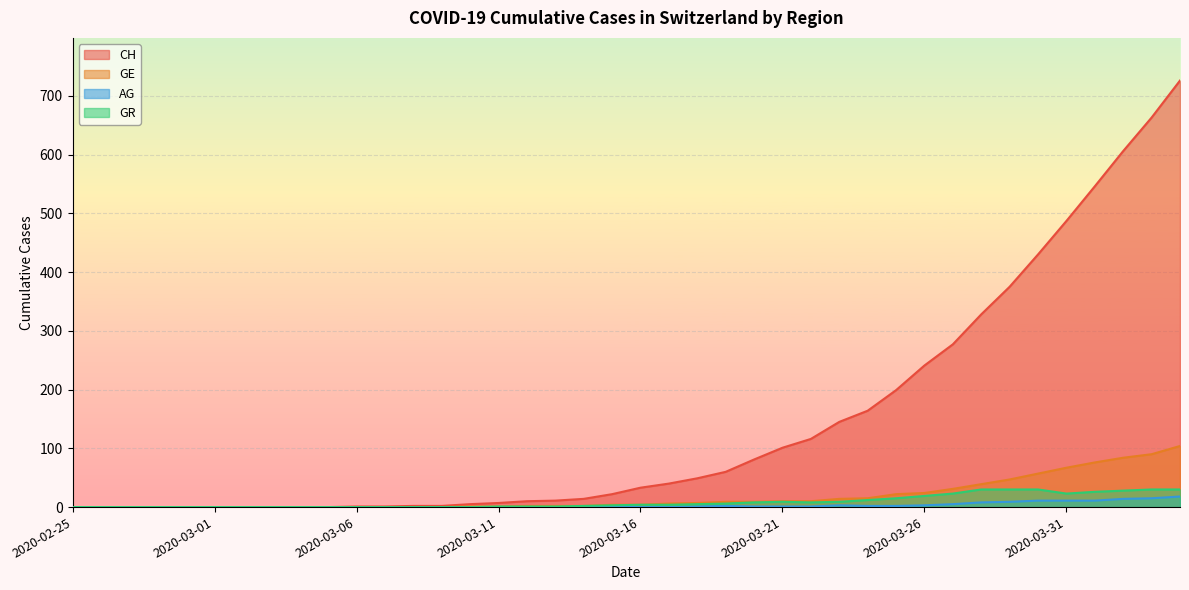

Is it true that CH equals 16 at 2020-03-18?

False